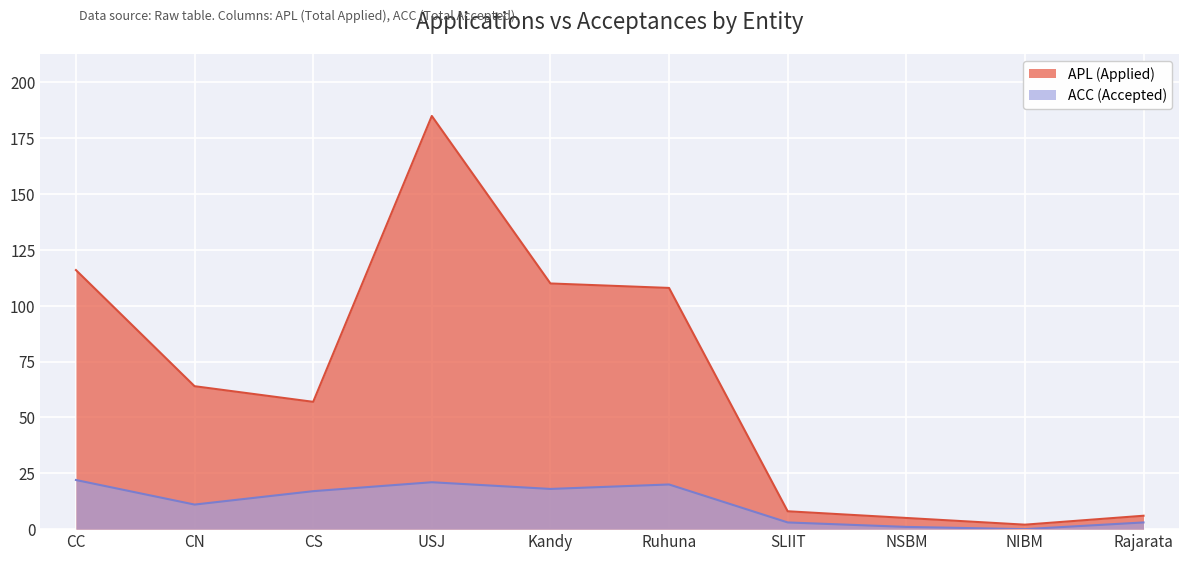

Reading left to right, transcribe all the data shown in this chart.

APL: CC=116	CN=64	CS=57	USJ=185	Kandy=110	Ruhuna=108	SLIIT=8	NSBM=5	NIBM=2	Rajarata=6
ACC: CC=22	CN=11	CS=17	USJ=21	Kandy=18	Ruhuna=20	SLIIT=3	NSBM=1	NIBM=0	Rajarata=3